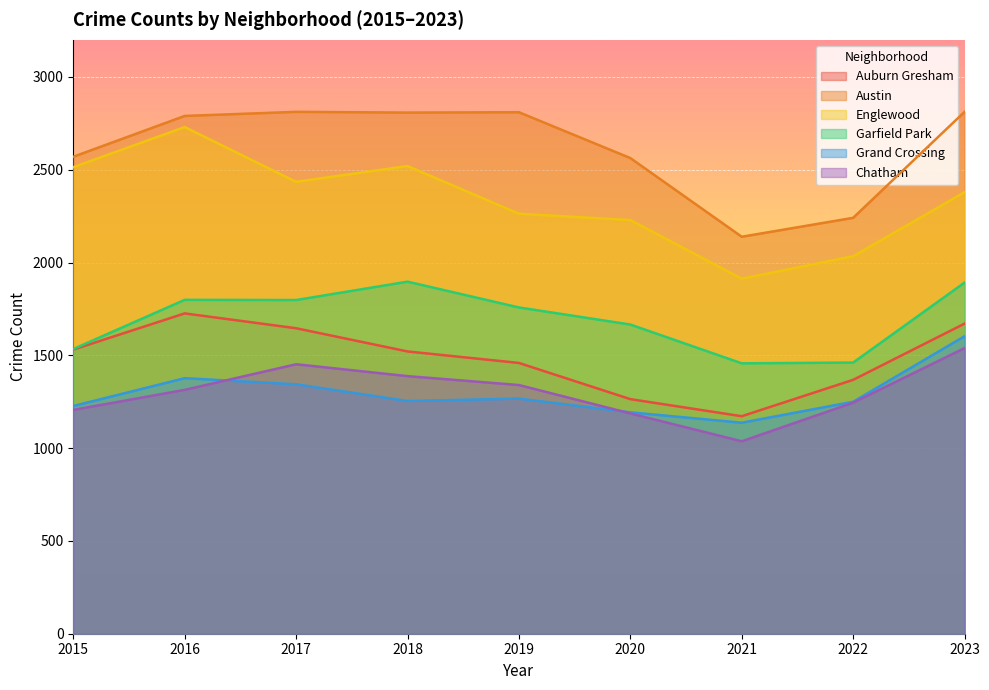

In Austin, how many points are higher than both neighbors (excluding endpoints)?

2